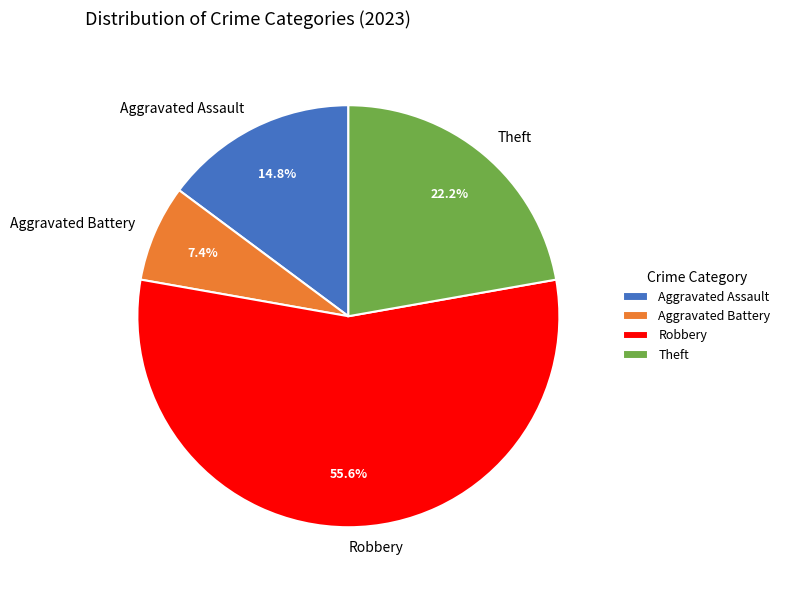

To the nearest percent, what portion does Aggravated Assault represent?

15%